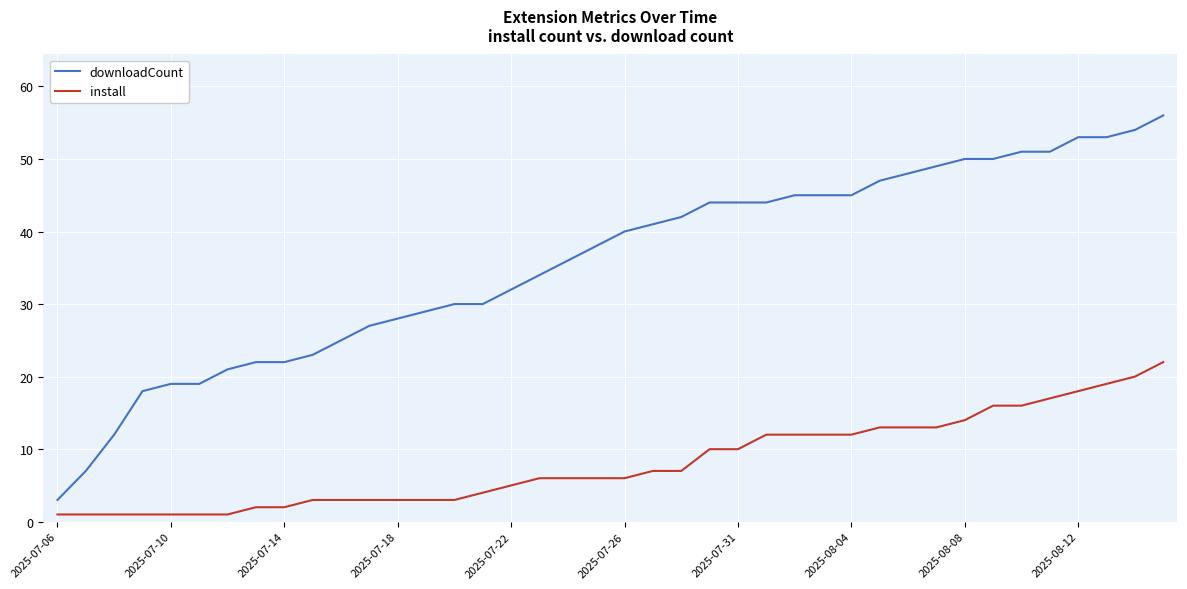

What is the difference between the maximum and minimum values in the downloadCount series?

53